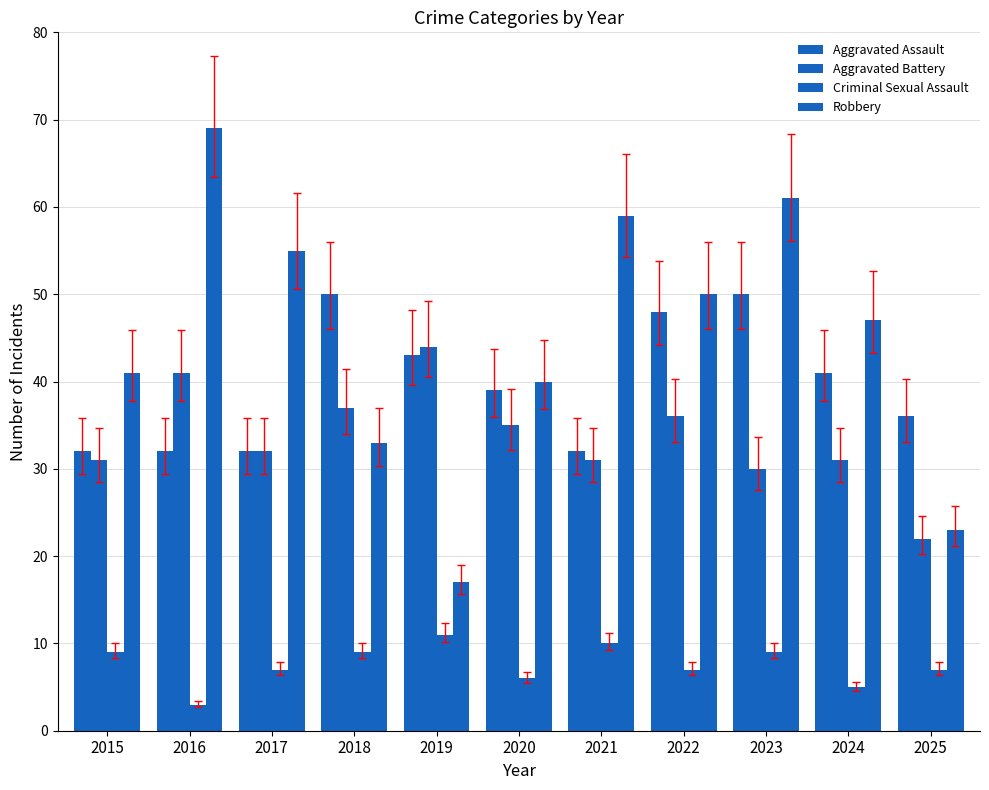

At which category does the chart reach its minimum across all series?

2016